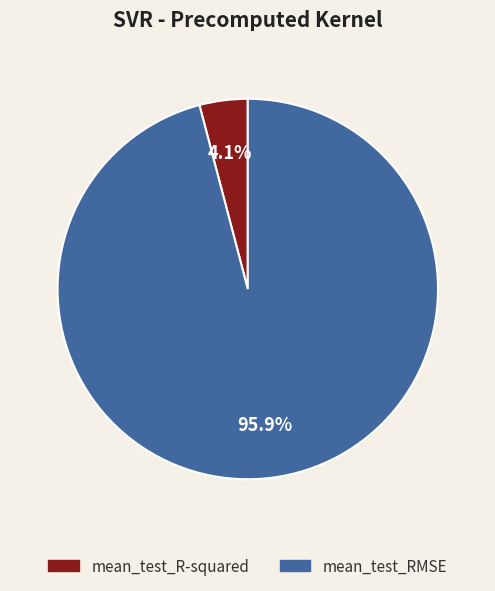

How many segments does this pie chart have?

2